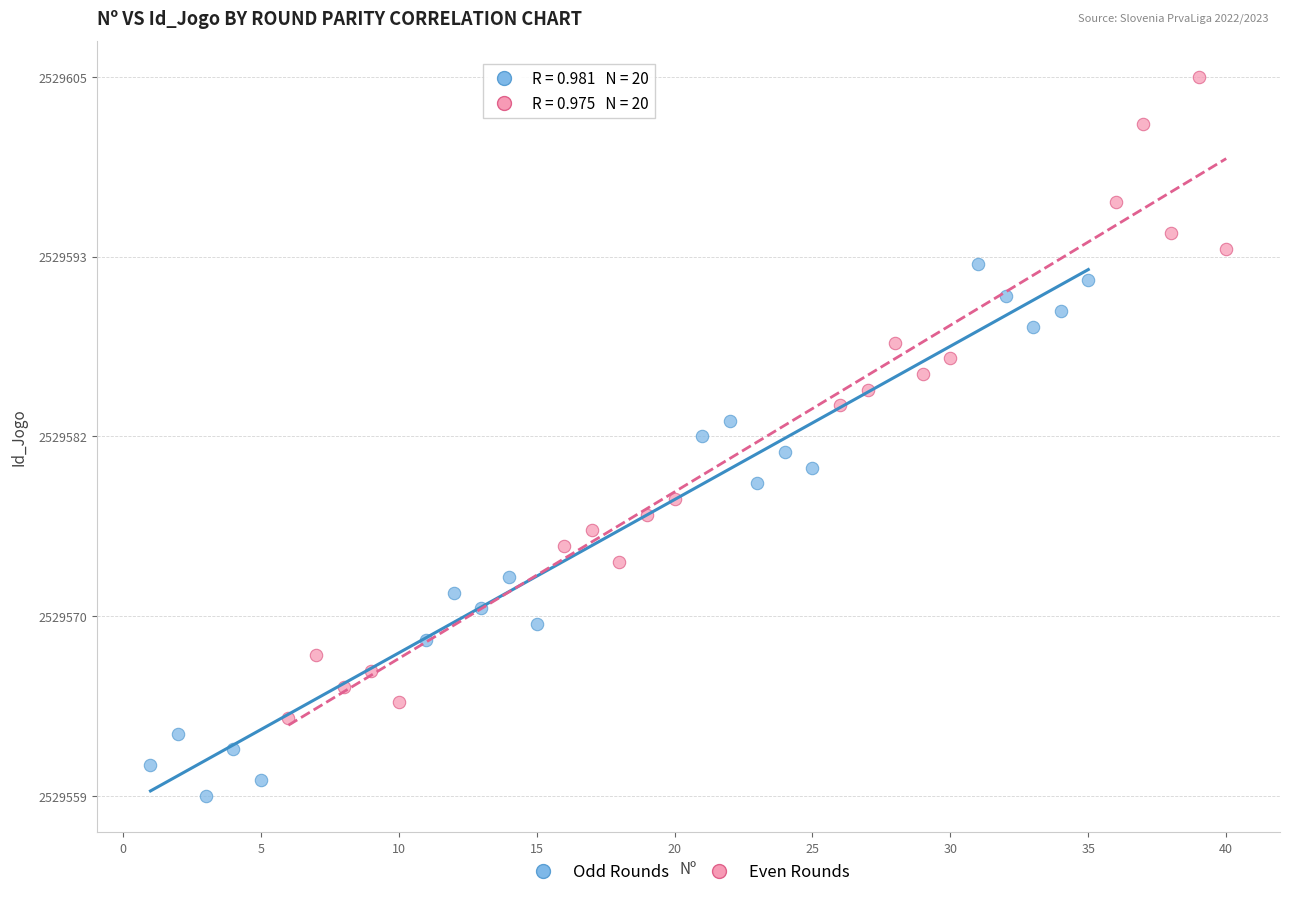

Which series has the largest Y range (max minus min)?

Even Rounds